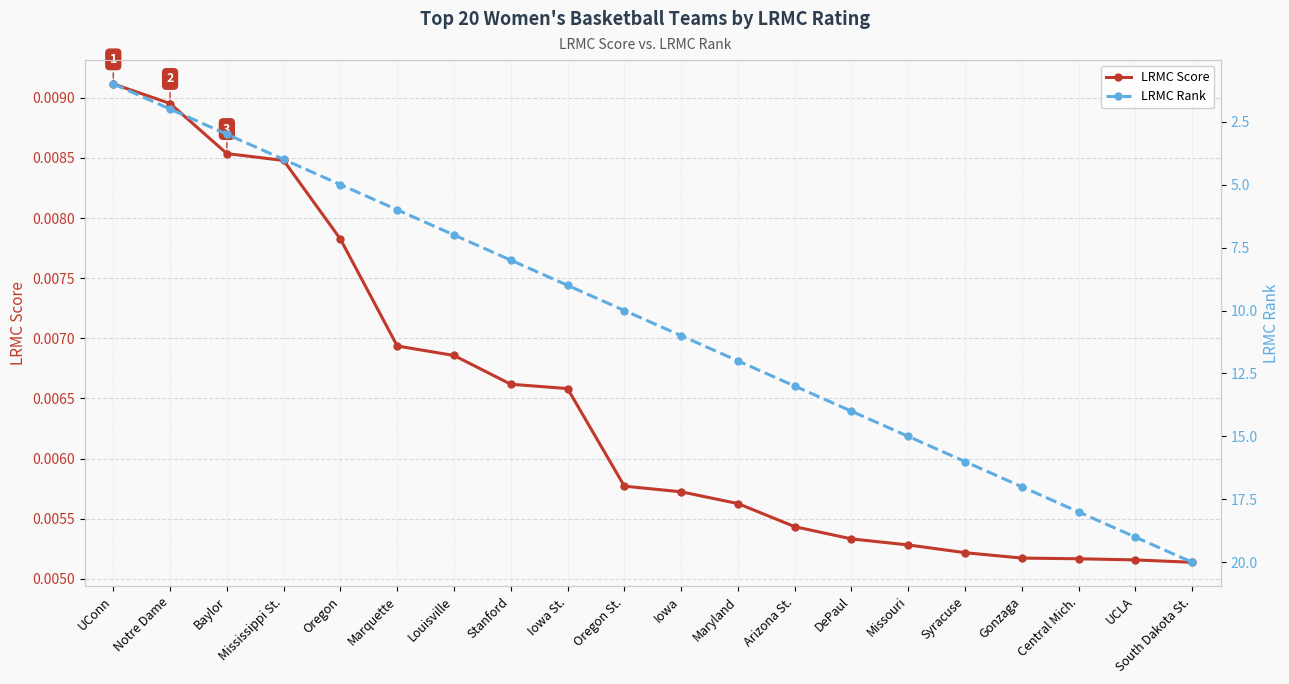

What is the label of the 1st point from the left?

UConn